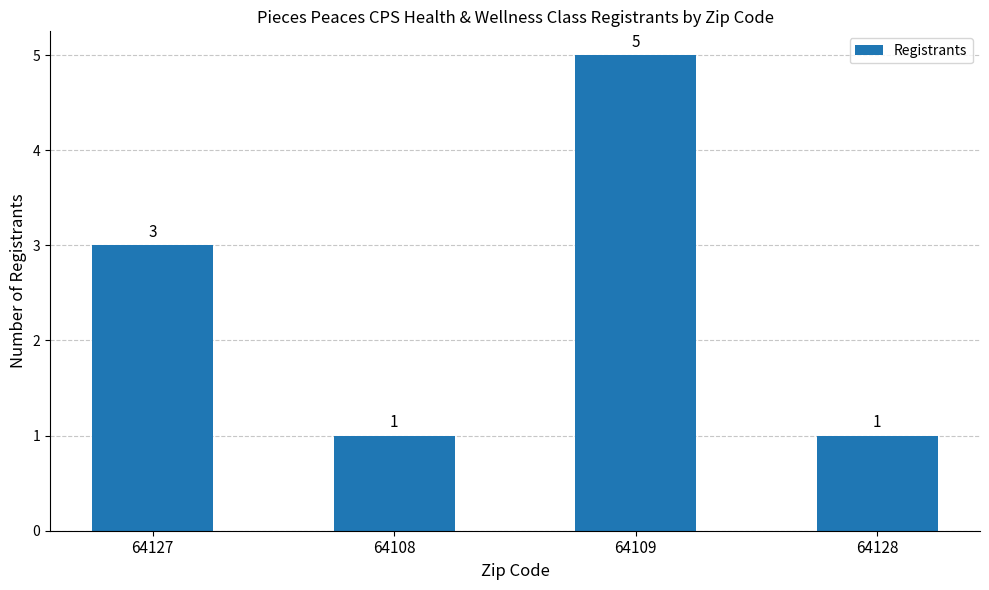

How many data points are less than 3?

2